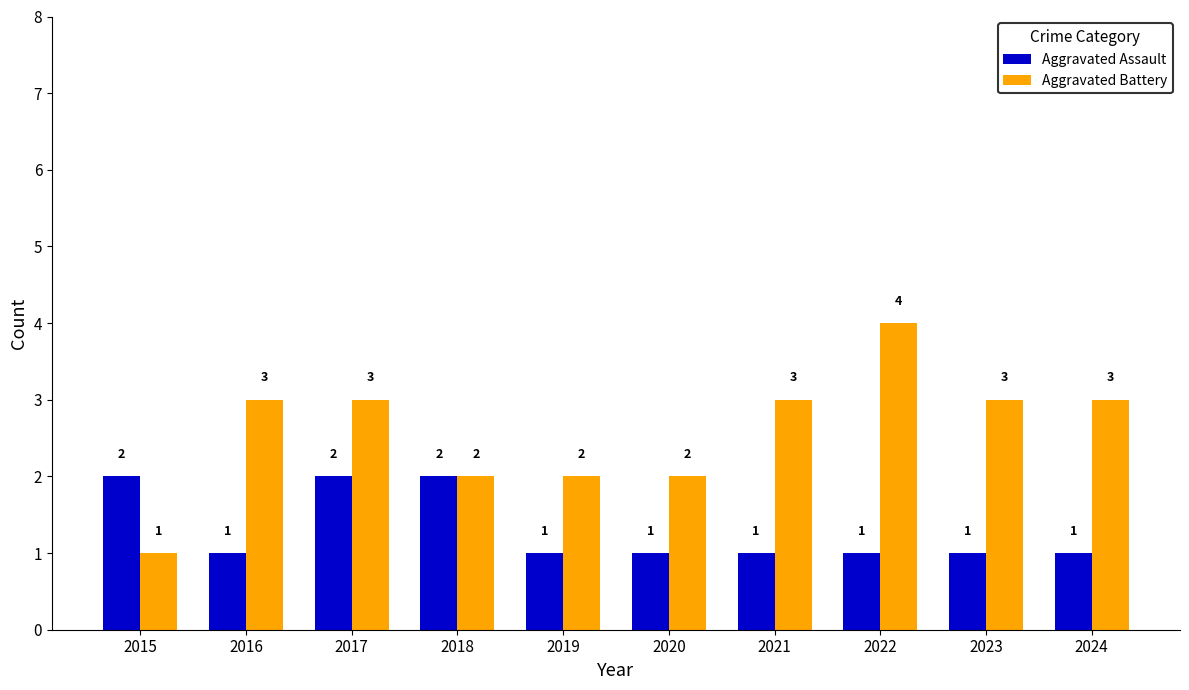

List the series in order of their overall mean, highest first.

Aggravated Battery, Aggravated Assault